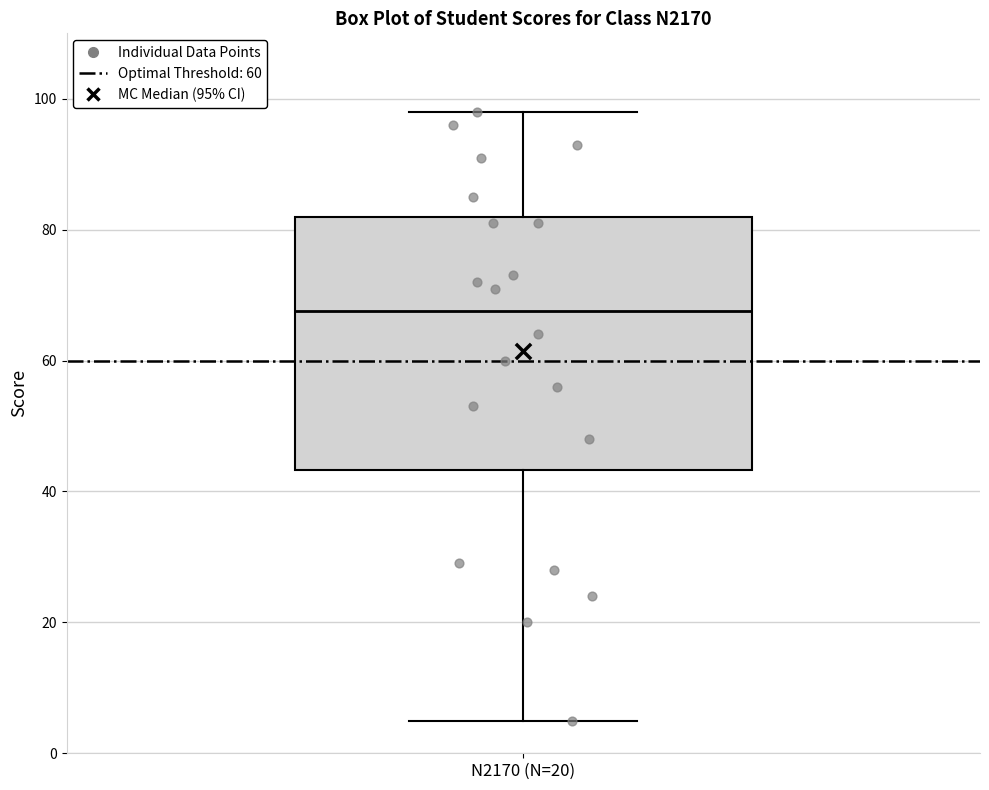

Where does the upper whisker of the box for N2170 (N=20) end on the y-axis? The values are not printed on the chart, so give them approximately, as read against the axis.

98